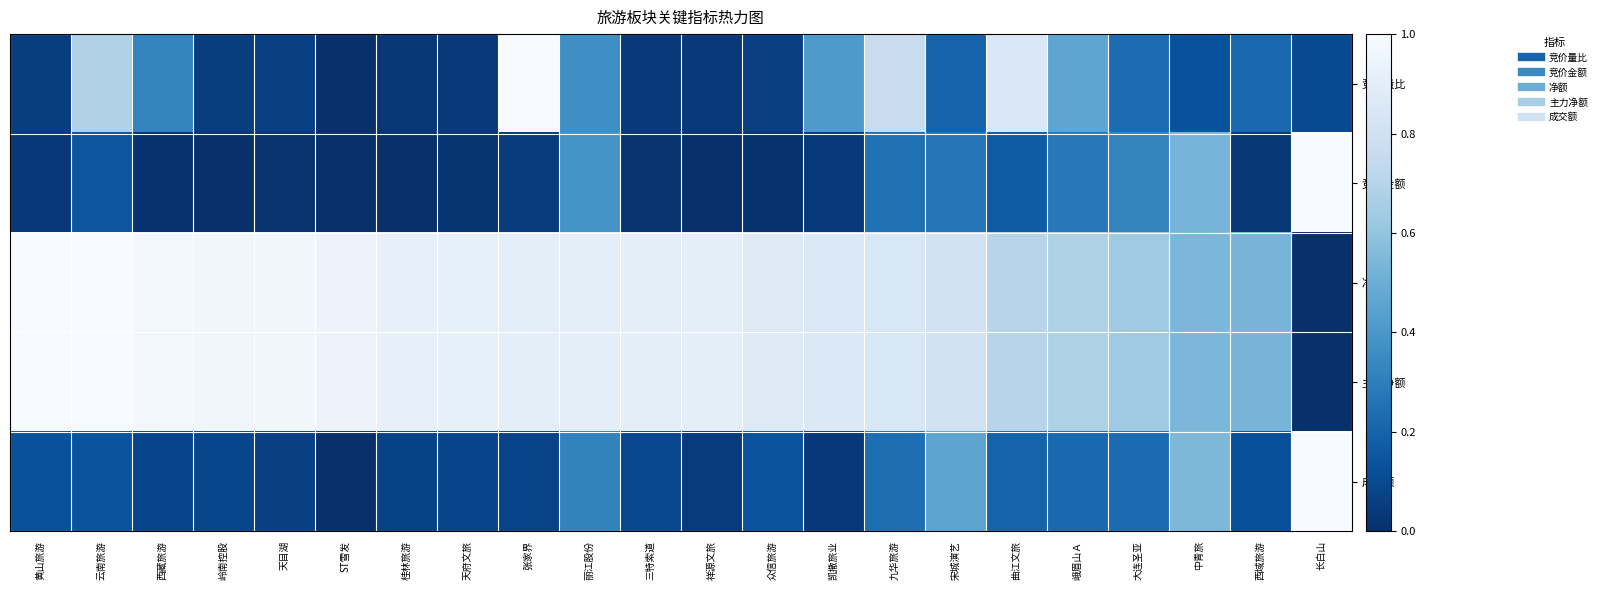

Reading left to right, transcribe all the data shown in this chart.

竞价量比: 黄山旅游=0.1	云南旅游=0.7	西藏旅游=0.3	岭南控股=0.1	天目湖=0.1	ST雪发=0.0	桂林旅游=0.0	天府文旅=0.0	张家界=1.0	丽江股份=0.4	三特索道=0.0	祥源文旅=0.0	众信旅游=0.1	凯撒旅业=0.4	九华旅游=0.8	宋城演艺=0.2	曲江文旅=0.9	峨眉山Ａ=0.5	大连圣亚=0.2	中青旅=0.1	西域旅游=0.2	长白山=0.1
竞价金额: 黄山旅游=0.0	云南旅游=0.1	西藏旅游=0.0	岭南控股=0.0	天目湖=0.0	ST雪发=0.0	桂林旅游=0.0	天府文旅=0.0	张家界=0.1	丽江股份=0.4	三特索道=0.0	祥源文旅=0.0	众信旅游=0.0	凯撒旅业=0.0	九华旅游=0.3	宋城演艺=0.3	曲江文旅=0.2	峨眉山Ａ=0.3	大连圣亚=0.3	中青旅=0.5	西域旅游=0.0	长白山=1.0
净额: 黄山旅游=1.0	云南旅游=1.0	西藏旅游=1.0	岭南控股=1.0	天目湖=1.0	ST雪发=0.9	桂林旅游=0.9	天府文旅=0.9	张家界=0.9	丽江股份=0.9	三特索道=0.9	祥源文旅=0.9	众信旅游=0.9	凯撒旅业=0.9	九华旅游=0.8	宋城演艺=0.8	曲江文旅=0.7	峨眉山Ａ=0.7	大连圣亚=0.6	中青旅=0.5	西域旅游=0.5	长白山=0.0
主力净额: 黄山旅游=1.0	云南旅游=1.0	西藏旅游=1.0	岭南控股=1.0	天目湖=1.0	ST雪发=0.9	桂林旅游=0.9	天府文旅=0.9	张家界=0.9	丽江股份=0.9	三特索道=0.9	祥源文旅=0.9	众信旅游=0.9	凯撒旅业=0.9	九华旅游=0.8	宋城演艺=0.8	曲江文旅=0.7	峨眉山Ａ=0.7	大连圣亚=0.6	中青旅=0.5	西域旅游=0.5	长白山=0.0
成交额: 黄山旅游=0.1	云南旅游=0.1	西藏旅游=0.1	岭南控股=0.1	天目湖=0.1	ST雪发=0.0	桂林旅游=0.1	天府文旅=0.1	张家界=0.1	丽江股份=0.3	三特索道=0.1	祥源文旅=0.0	众信旅游=0.1	凯撒旅业=0.0	九华旅游=0.2	宋城演艺=0.5	曲江文旅=0.2	峨眉山Ａ=0.2	大连圣亚=0.2	中青旅=0.5	西域旅游=0.1	长白山=1.0